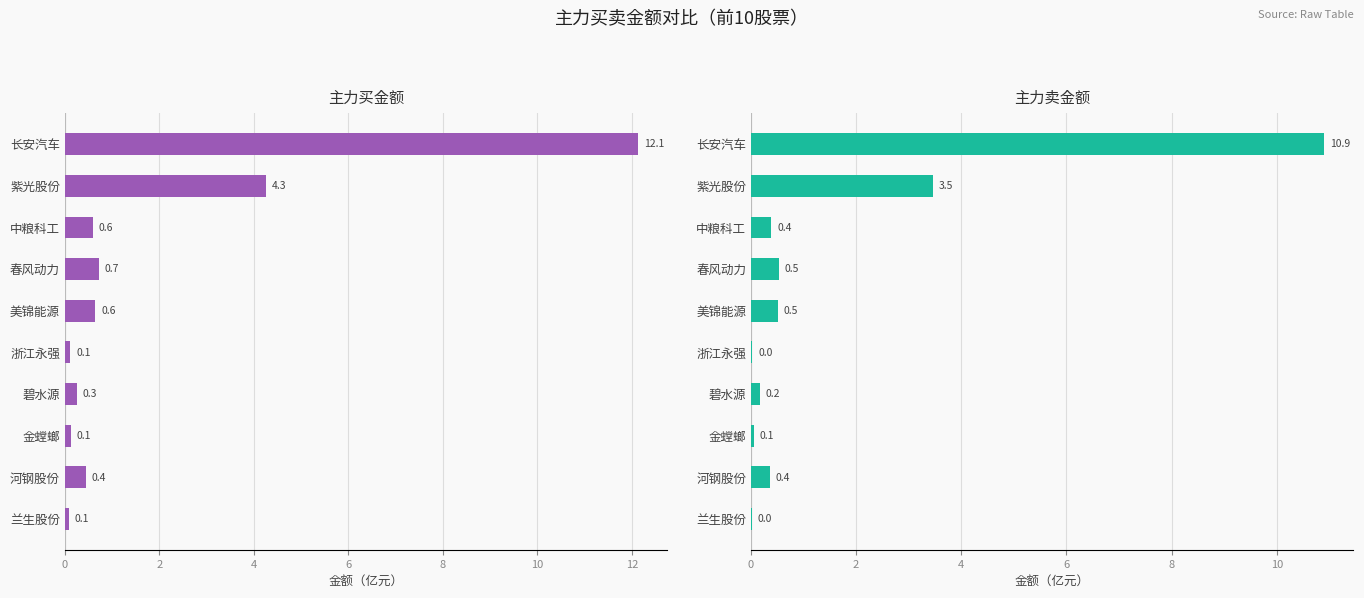

What is the label of the 4th bar from the right?

碧水源